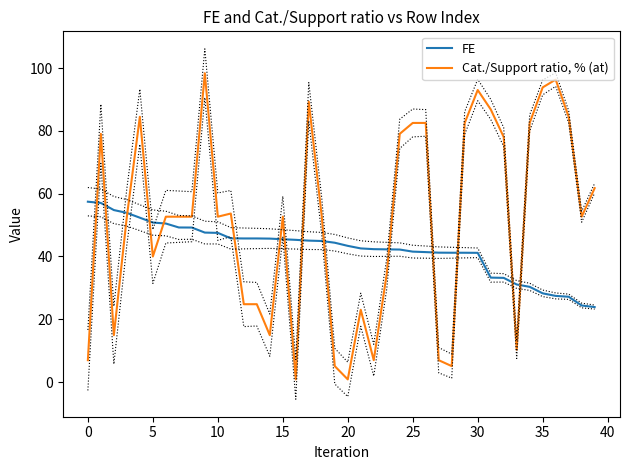

The FE series shows 33.3 at 31. True or false?

True